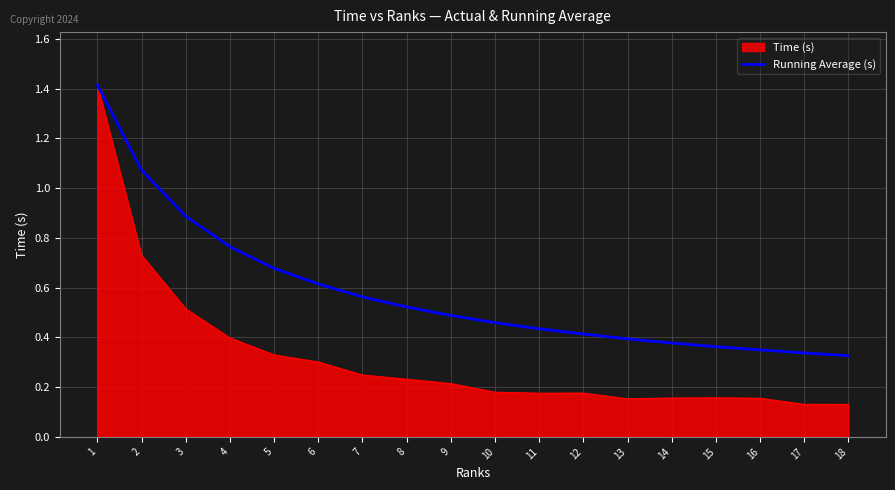

Does the chart have visible grid lines?

Yes